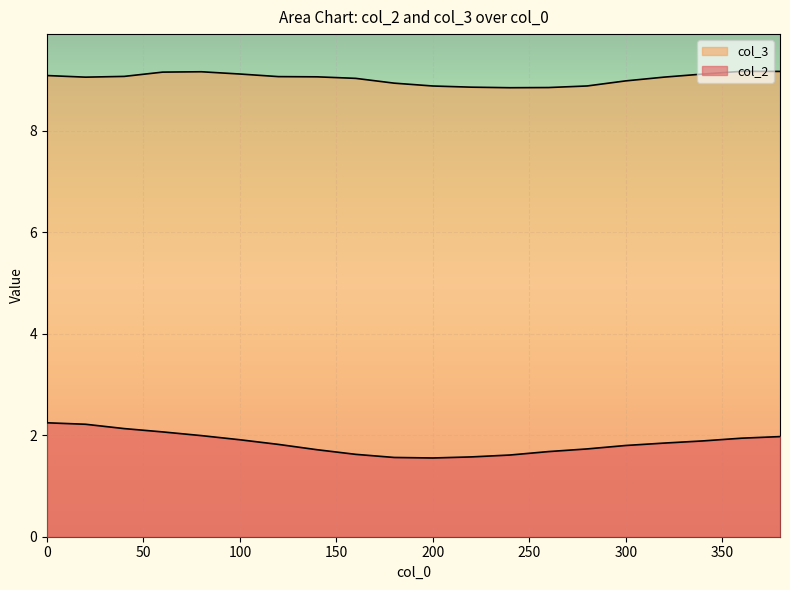

True or false: col_3 and col_2 intersect in this chart.

False